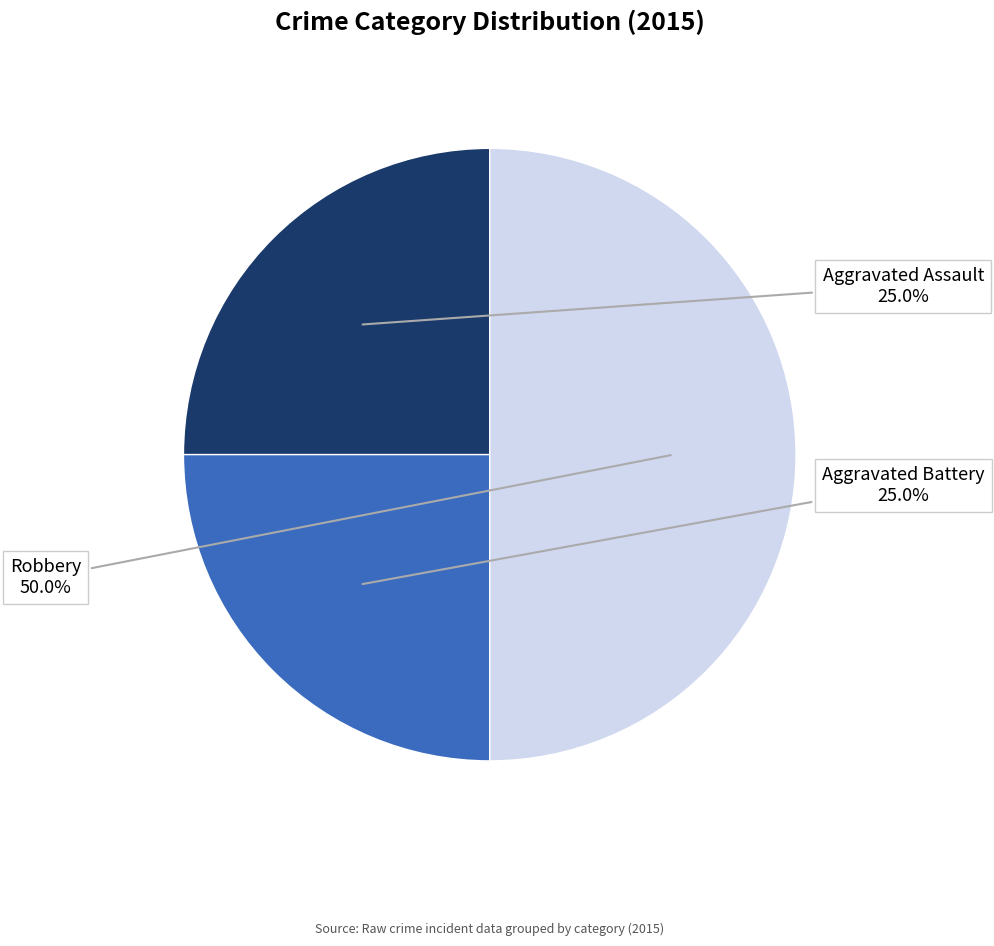

What percentage is the Aggravated Battery slice, to the nearest percent?

25%